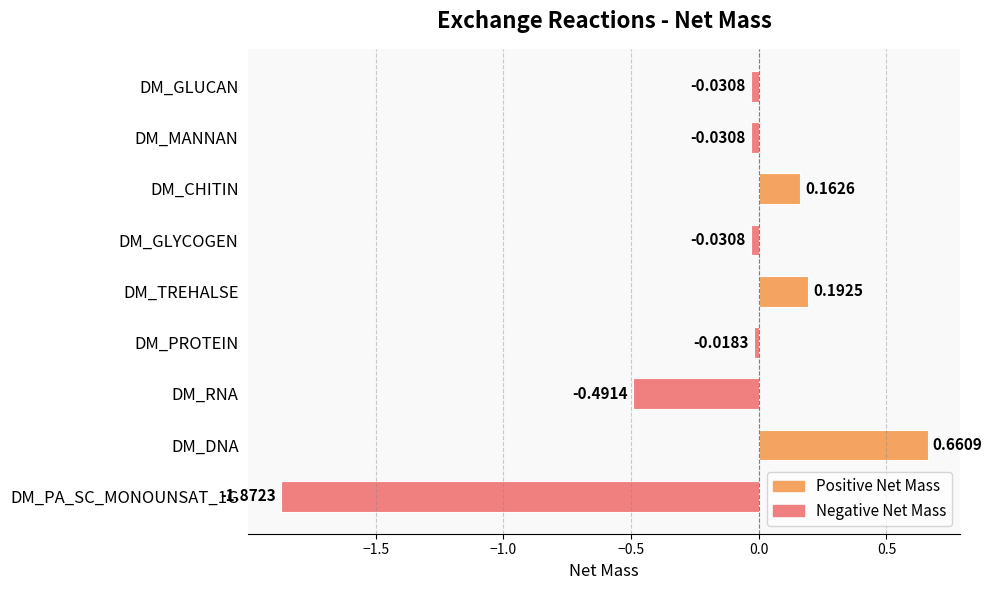

Where is the data nearest to the value 0?

DM_PROTEIN